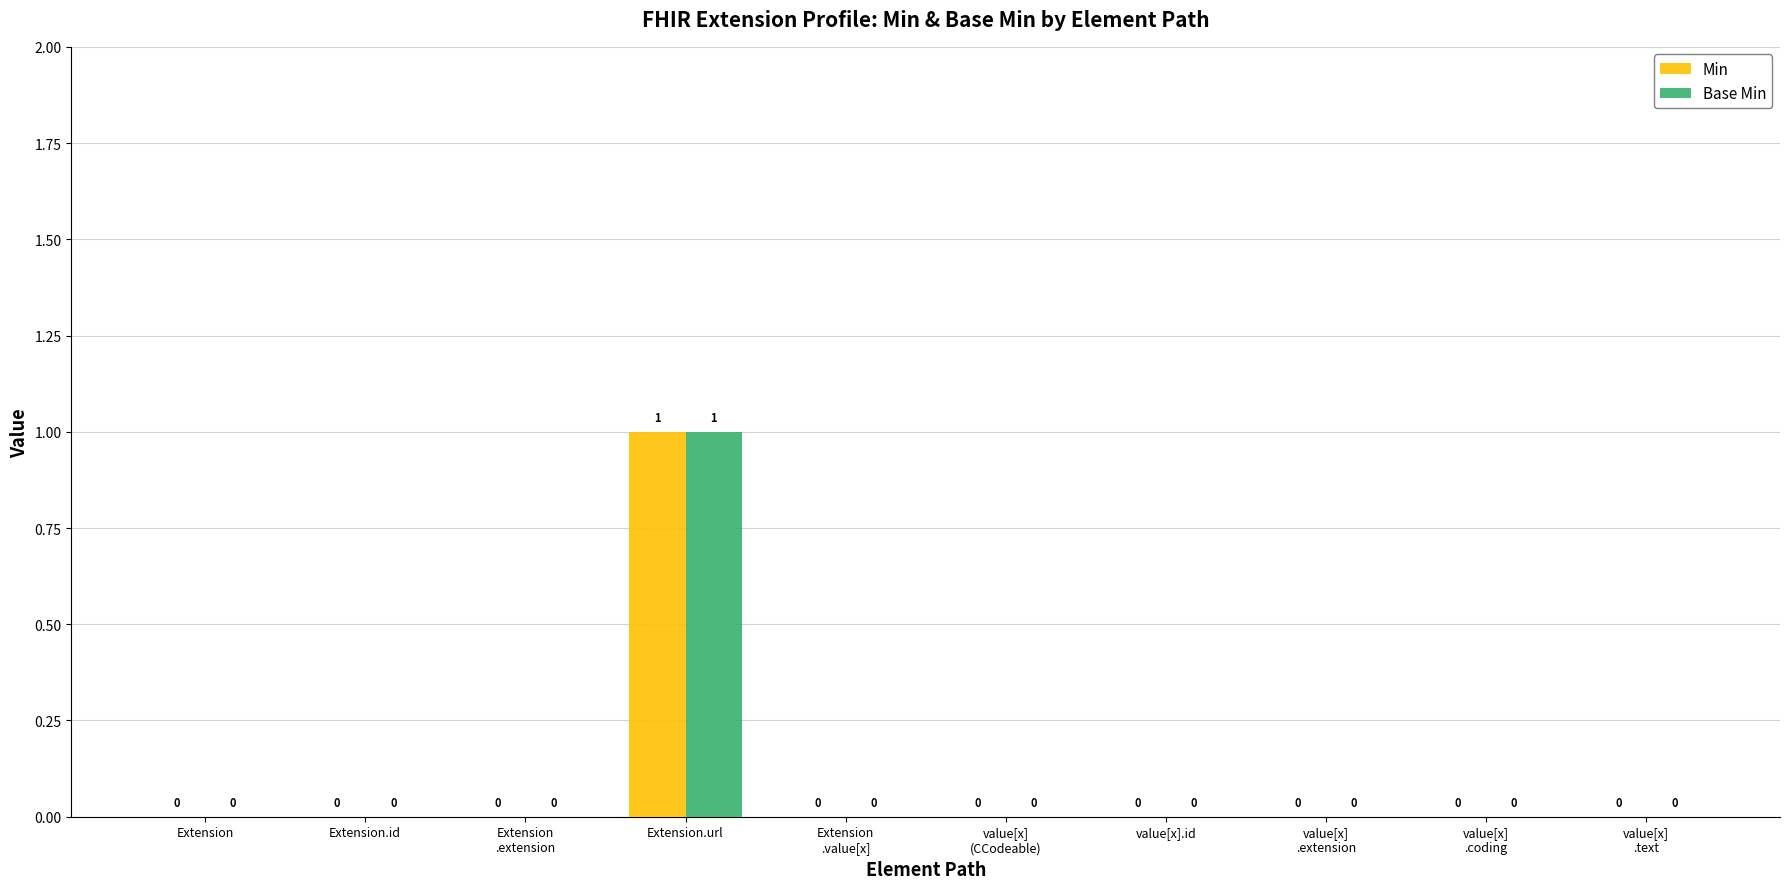

What are all the series names shown in the legend?

Min, Base Min